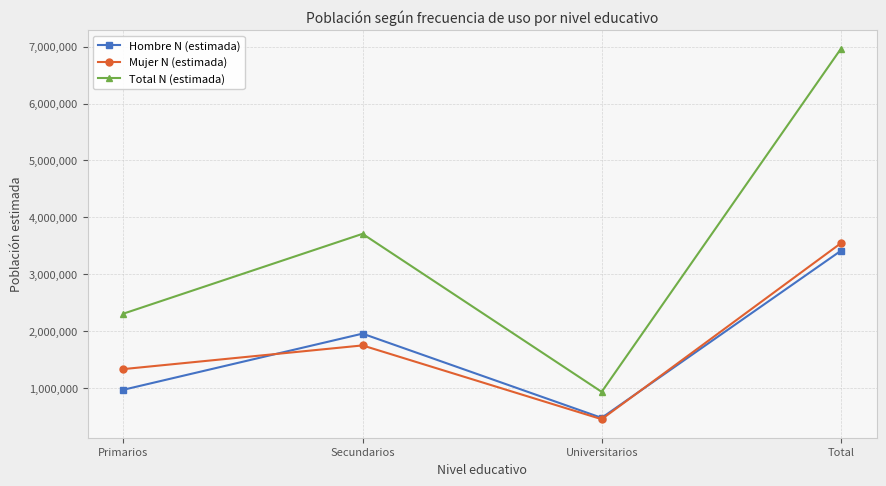

Rank the series at Total from lowest to highest value.

Hombre N (estimada), Mujer N (estimada), Total N (estimada)